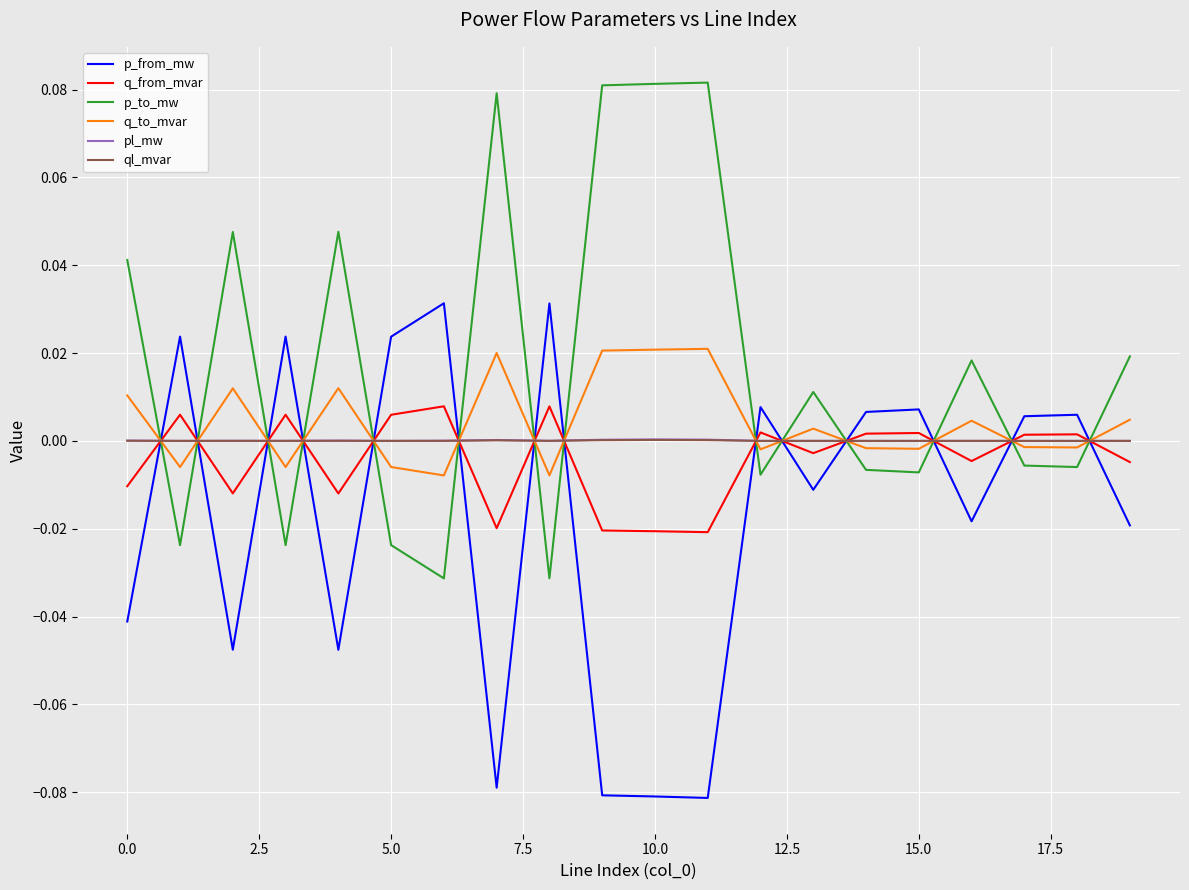

True or false: p_from_mw and p_to_mw intersect in this chart.

True